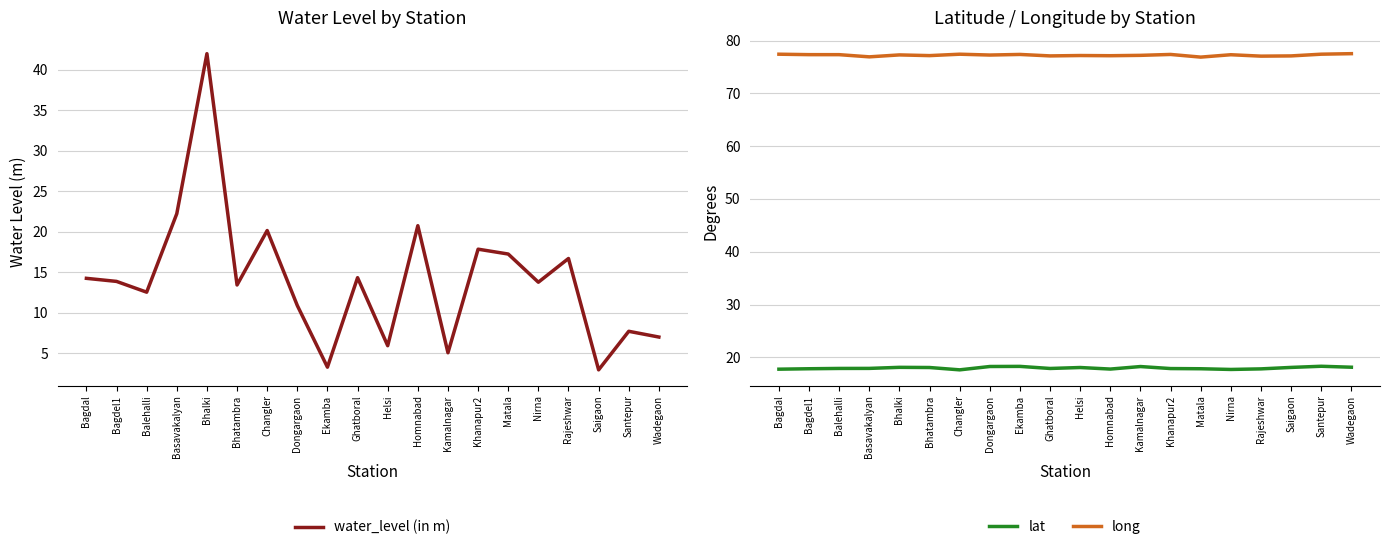

What is the sum of the lat values at Homnabad and Saigaon?

35.9